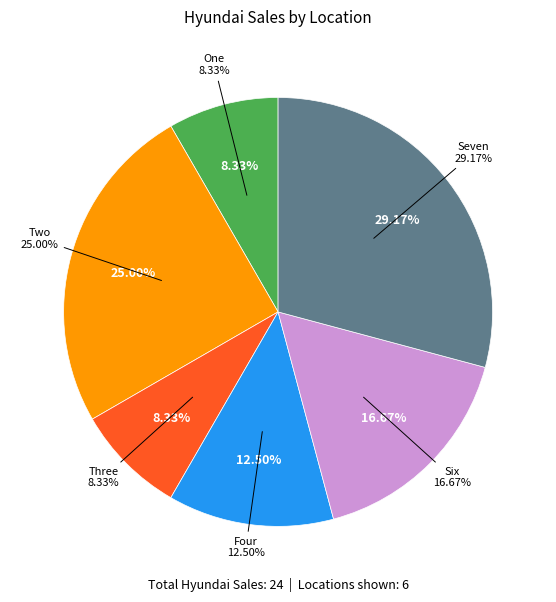

To the nearest percent, what percentage of the pie is Four?

12%